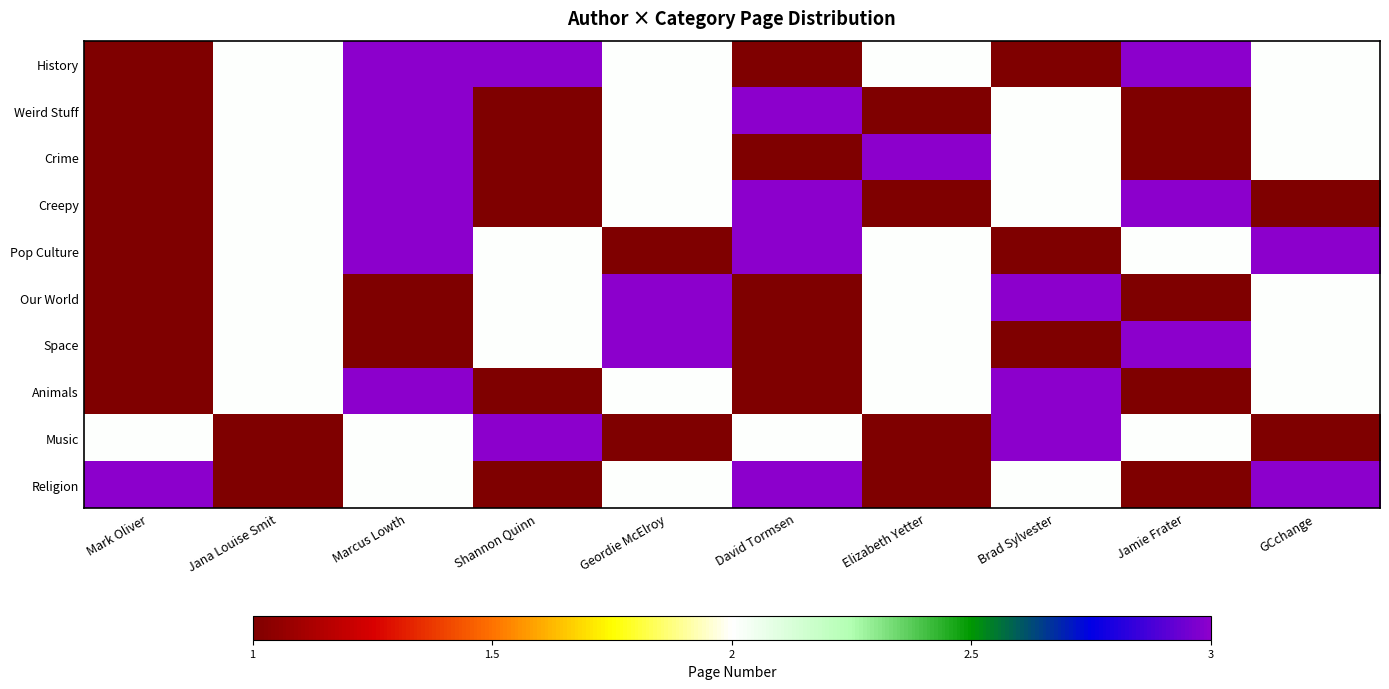

Between Brad Sylvester and Shannon Quinn, which is larger?

Shannon Quinn